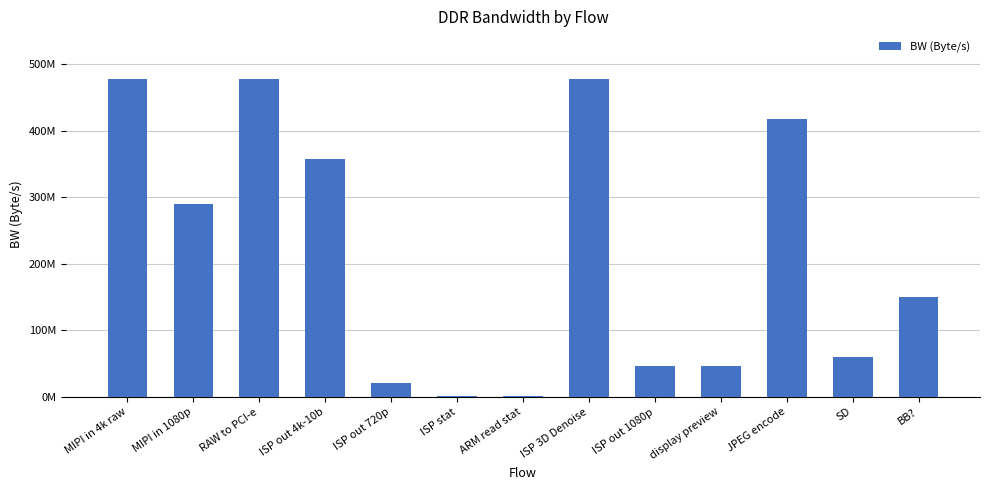

What is the smallest value displayed?

804240